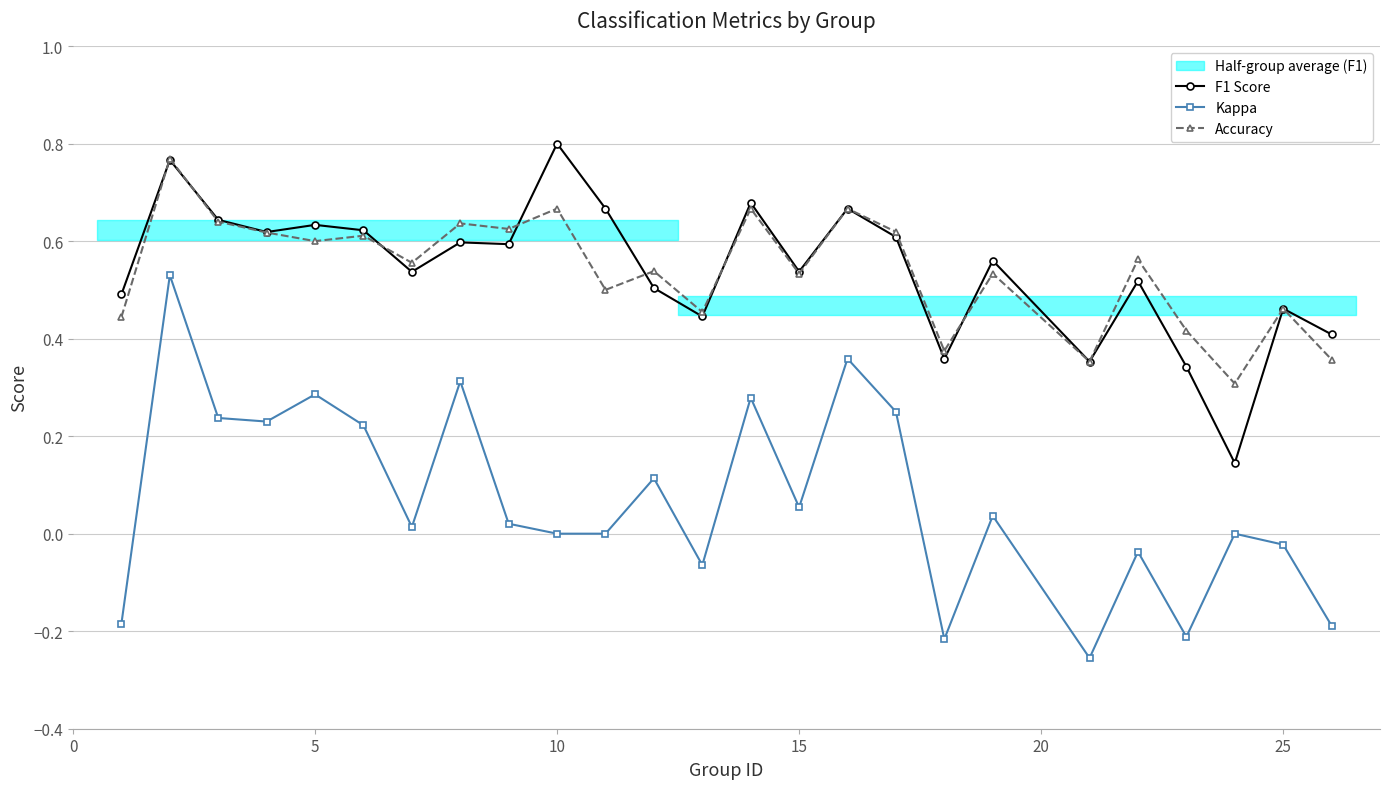

What is the value of the Kappa point at the 13th from the left?

-0.1